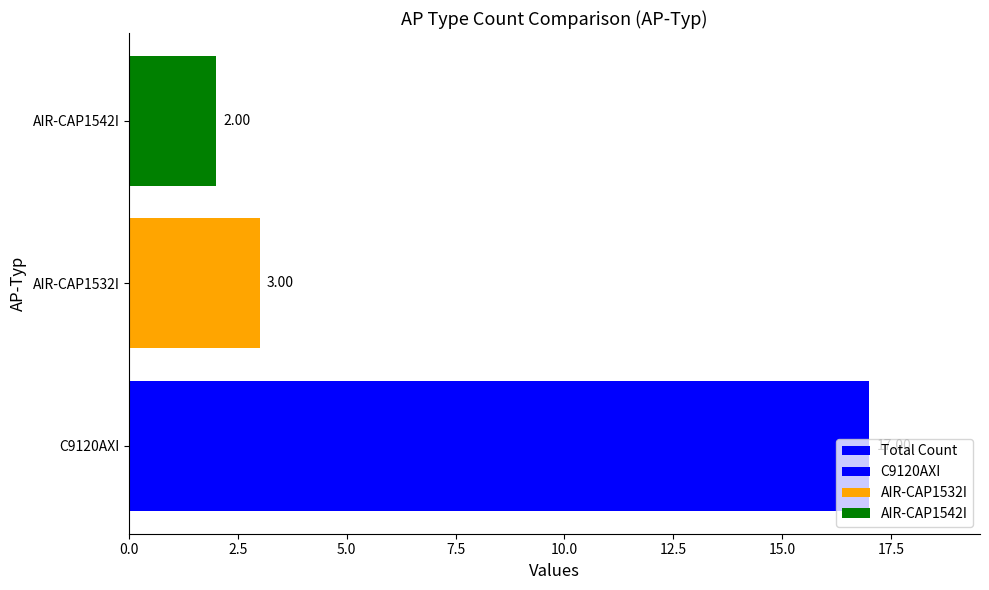

Rank the categories by value from lowest to highest.

AIR-CAP1542I, AIR-CAP1532I, C9120AXI